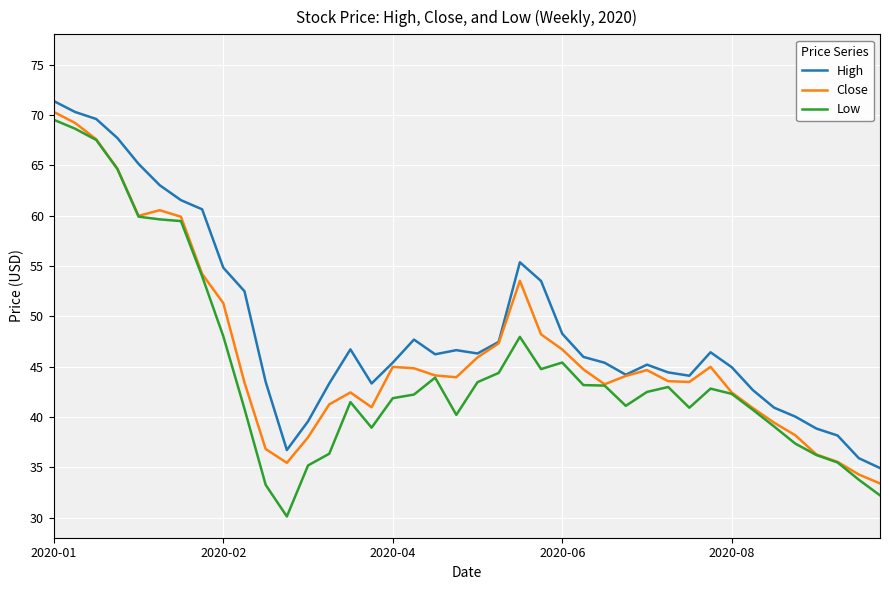

True or false: High and Low cross at least once.

False